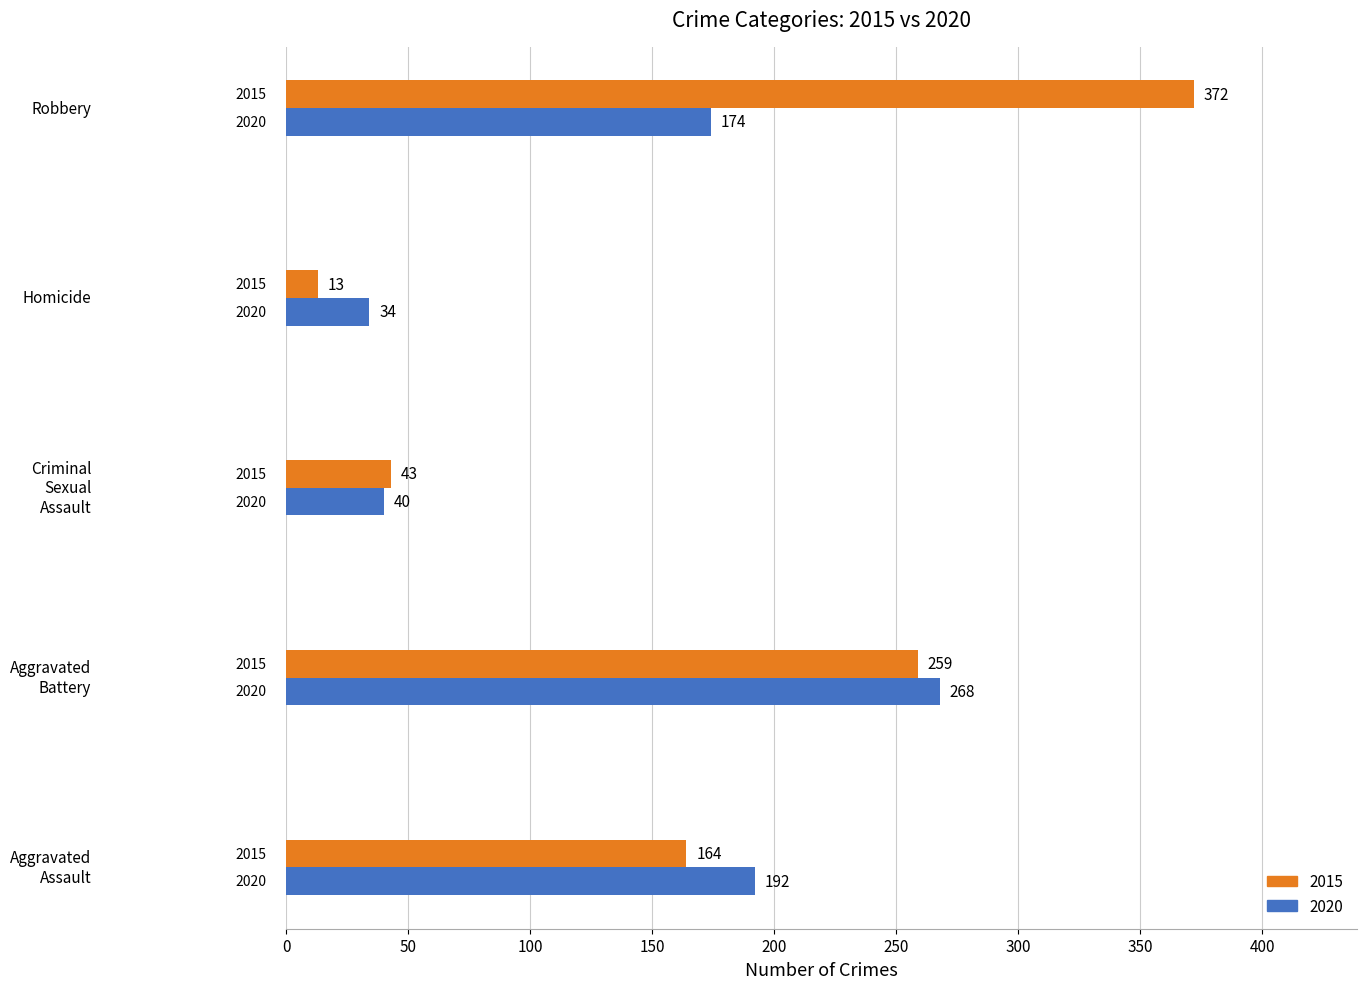

Which series has the largest total across all categories?

2015